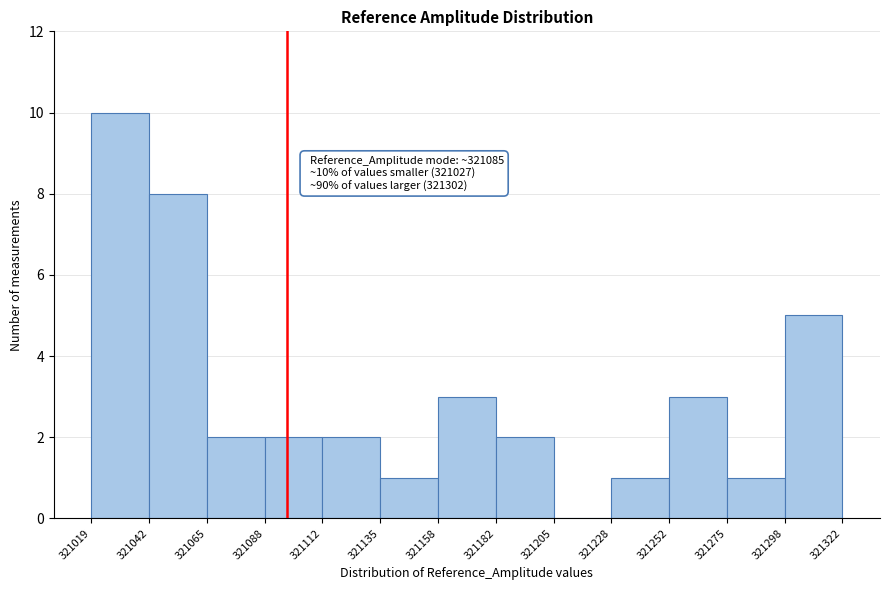

Over which range of the x-axis is the bar tallest?

321019 to 321042